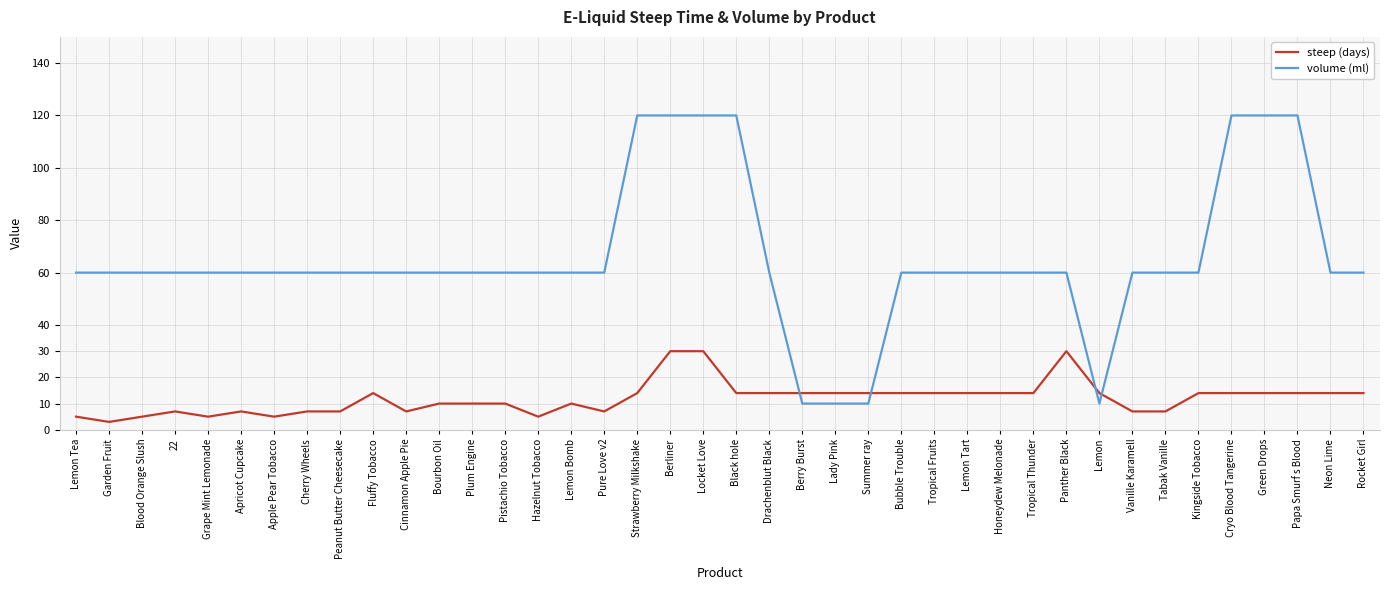

Which series has the largest range (max minus min)?

volume (ml)